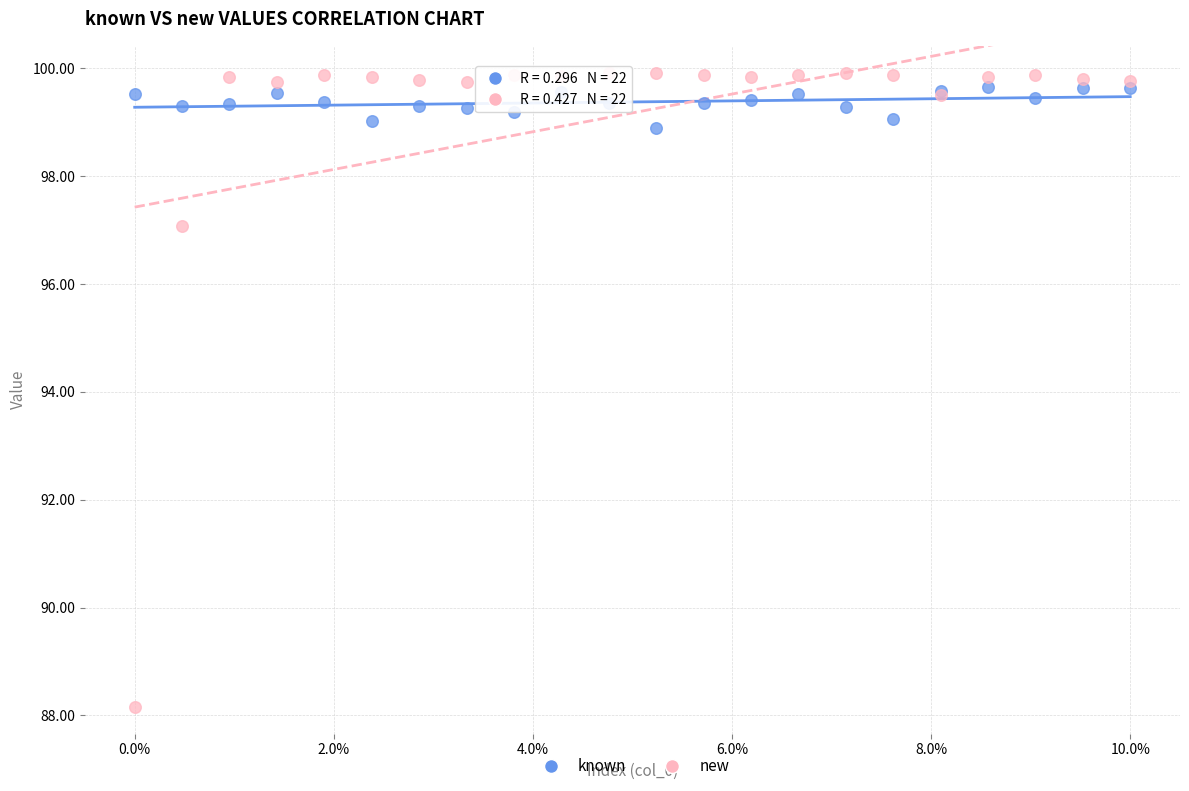

In the new series, what Y value is closest to 94?

97.1